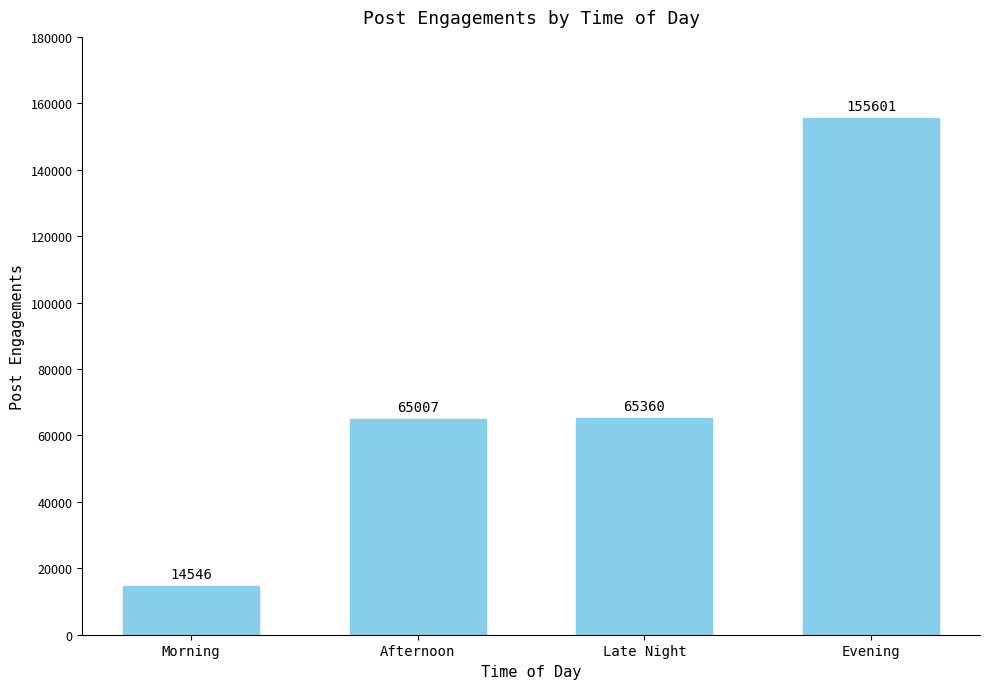

Approximately how many times larger is the value at Afternoon compared to Evening?

0.4